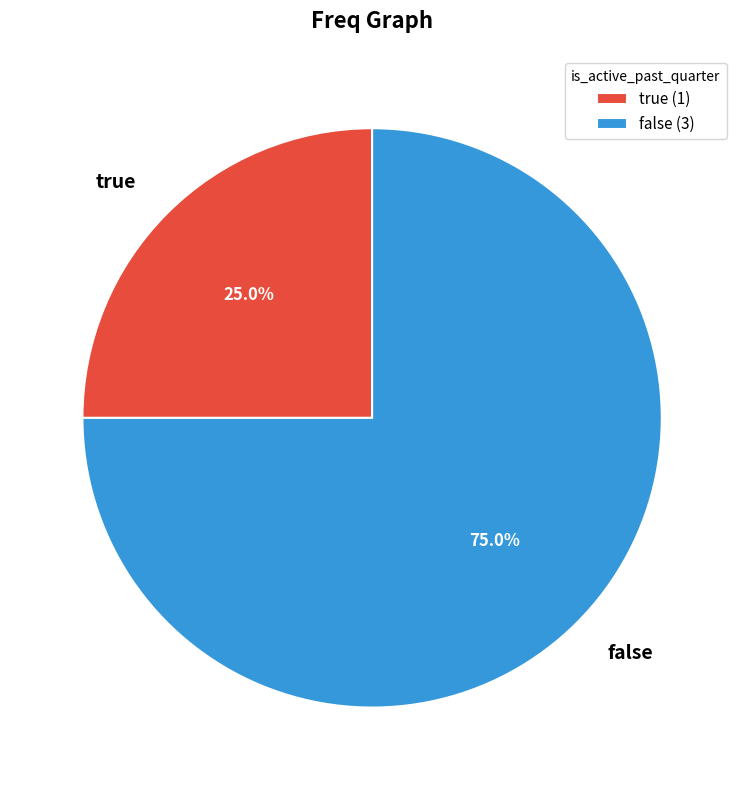

To the nearest percent, what is the combined percentage of false and true?

100%